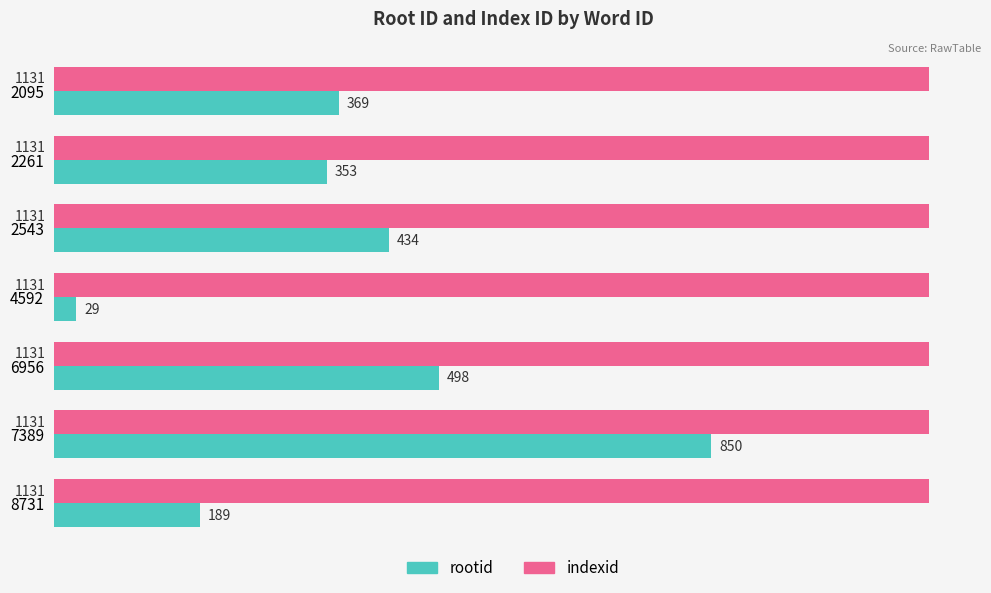

Which category has the highest value in the rootid series?

7389